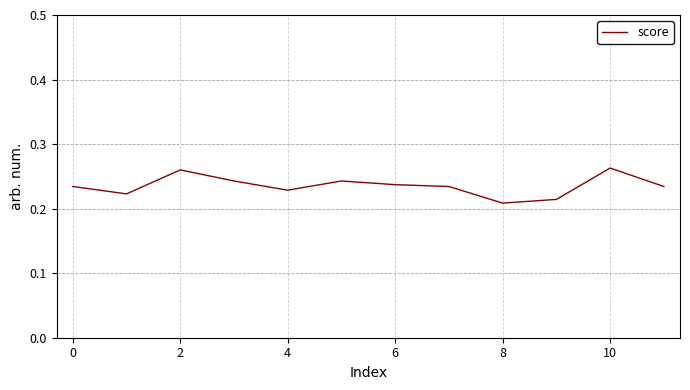

What is the smallest value displayed?

0.2